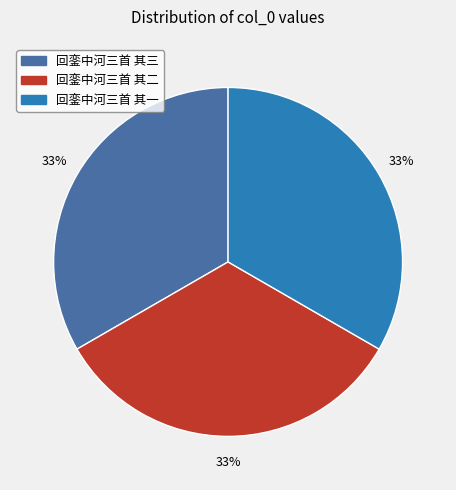

Does 回銮中河三首 其二 account for over 50% of the chart?

No